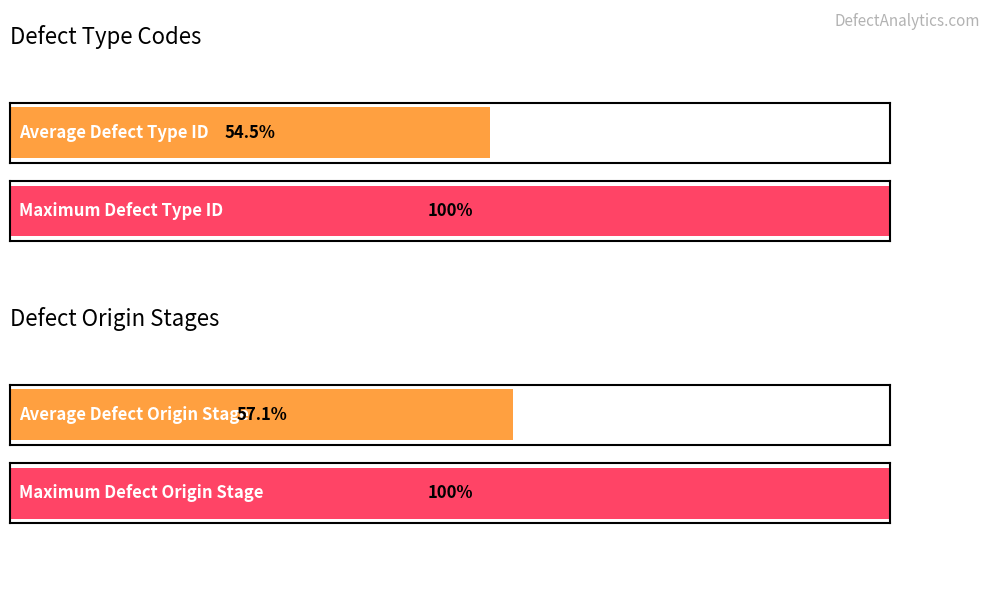

The value at W-Writing is 180. True or false?

False